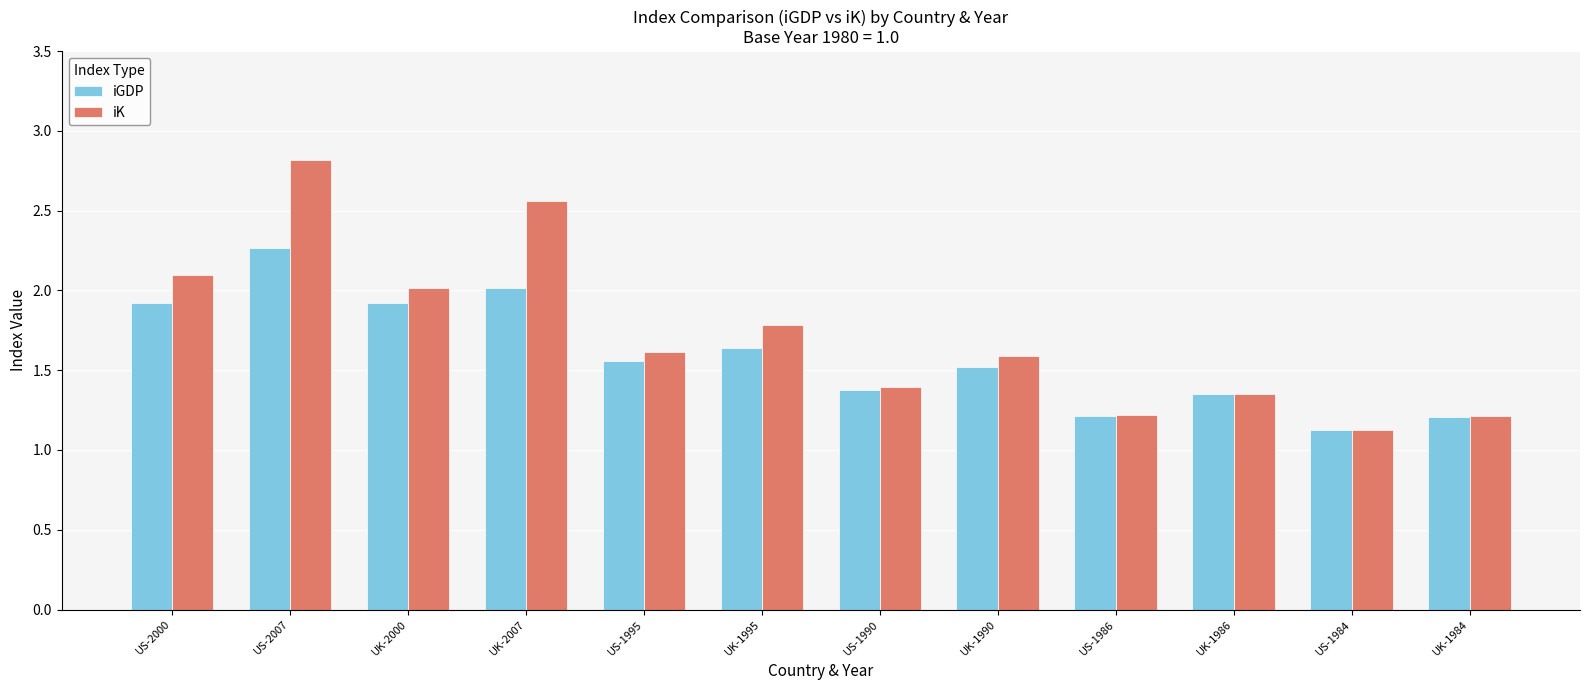

How many categories are shown in the chart?

12